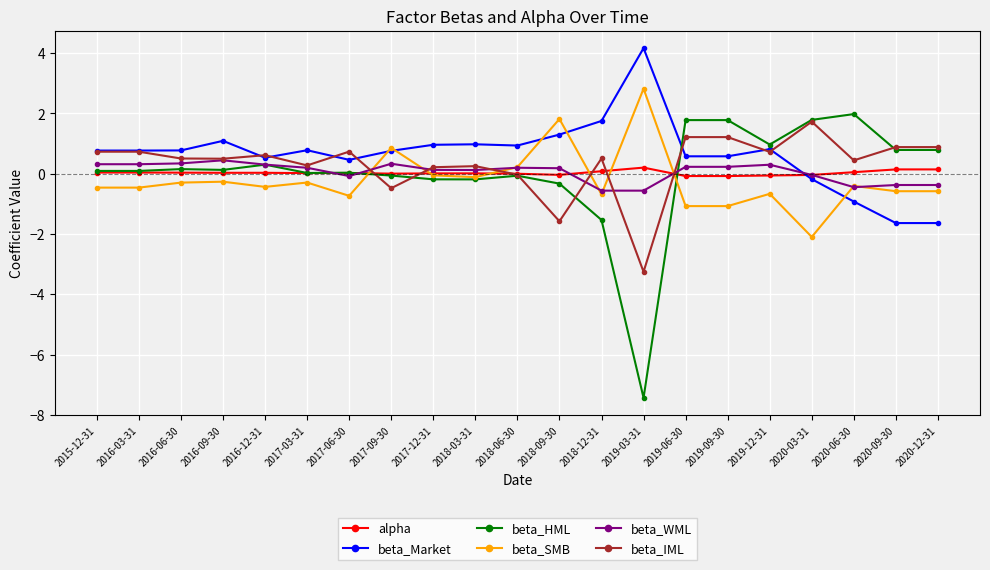

What is the greatest value displayed?

4.2